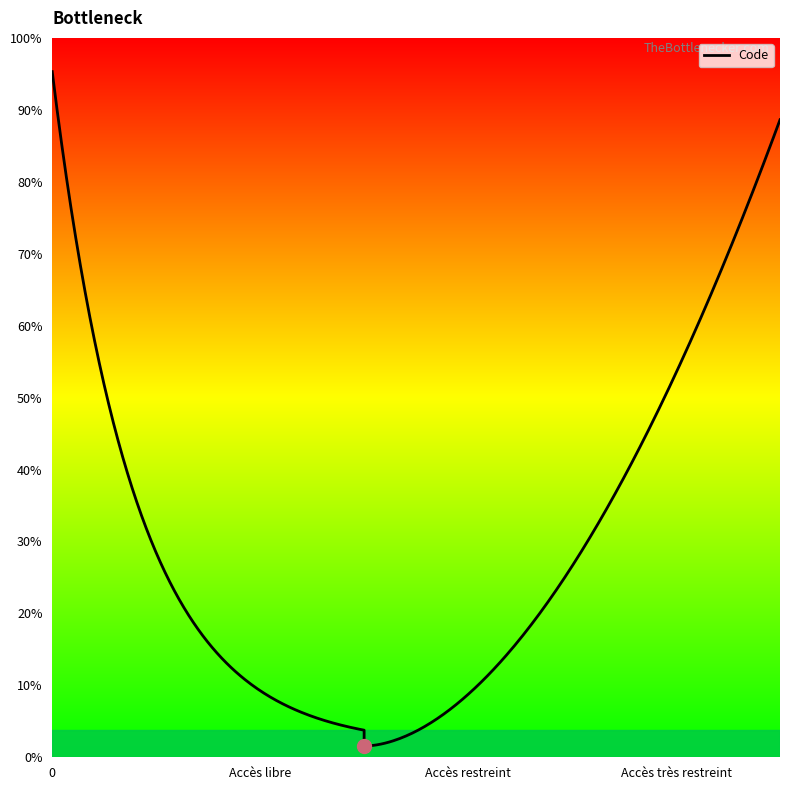

What position from the left is Accès très restreint?

3